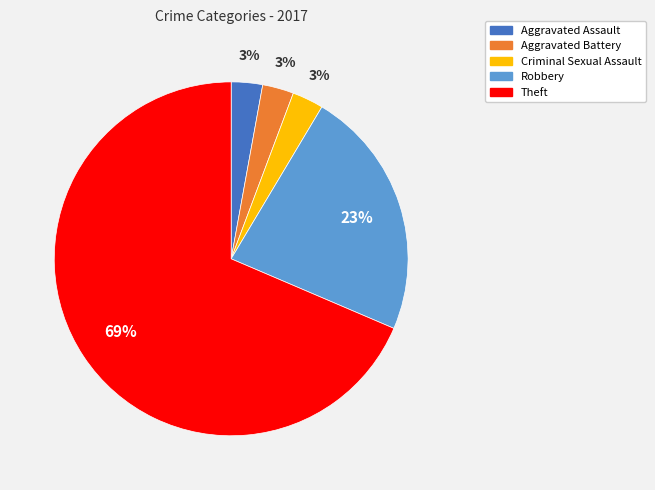

What is the largest slice in the pie chart?

Theft